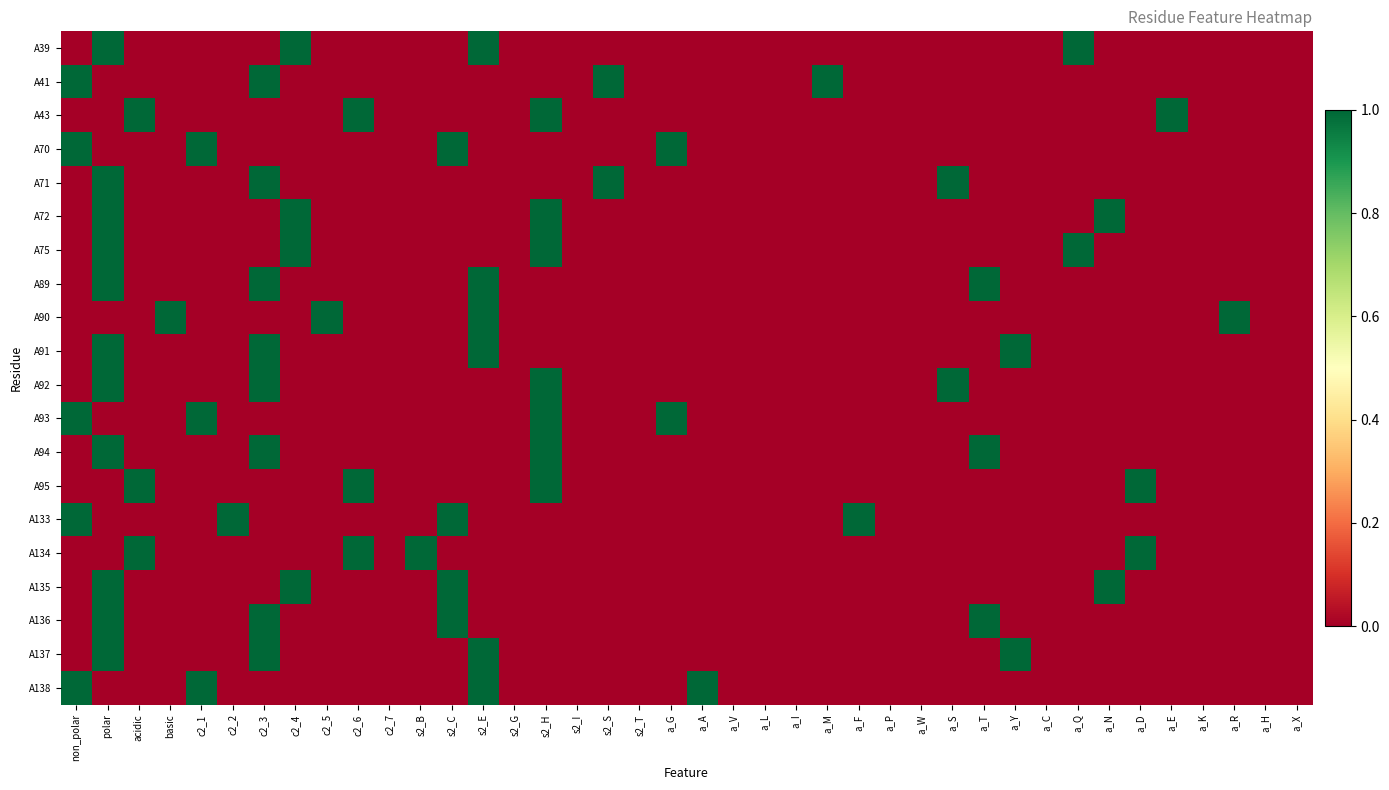

Reading left to right, extract all data points from this chart.

A39: non_polar=0	polar=1	acidic=0	basic=0	c2_1=0	c2_2=0	c2_3=0	c2_4=1	c2_5=0	c2_6=0	c2_7=0	s2_B=0	s2_C=0	s2_E=1	s2_G=0	s2_H=0	s2_I=0	s2_S=0	s2_T=0	a_G=0	a_A=0	a_V=0	a_L=0	a_I=0	a_M=0	a_F=0	a_P=0	a_W=0	a_S=0	a_T=0	a_Y=0	a_C=0	a_Q=1	a_N=0	a_D=0	a_E=0	a_K=0	a_R=0	a_H=0	a_X=0
A41: non_polar=1	polar=0	acidic=0	basic=0	c2_1=0	c2_2=0	c2_3=1	c2_4=0	c2_5=0	c2_6=0	c2_7=0	s2_B=0	s2_C=0	s2_E=0	s2_G=0	s2_H=0	s2_I=0	s2_S=1	s2_T=0	a_G=0	a_A=0	a_V=0	a_L=0	a_I=0	a_M=1	a_F=0	a_P=0	a_W=0	a_S=0	a_T=0	a_Y=0	a_C=0	a_Q=0	a_N=0	a_D=0	a_E=0	a_K=0	a_R=0	a_H=0	a_X=0
A43: non_polar=0	polar=0	acidic=1	basic=0	c2_1=0	c2_2=0	c2_3=0	c2_4=0	c2_5=0	c2_6=1	c2_7=0	s2_B=0	s2_C=0	s2_E=0	s2_G=0	s2_H=1	s2_I=0	s2_S=0	s2_T=0	a_G=0	a_A=0	a_V=0	a_L=0	a_I=0	a_M=0	a_F=0	a_P=0	a_W=0	a_S=0	a_T=0	a_Y=0	a_C=0	a_Q=0	a_N=0	a_D=0	a_E=1	a_K=0	a_R=0	a_H=0	a_X=0
A70: non_polar=1	polar=0	acidic=0	basic=0	c2_1=1	c2_2=0	c2_3=0	c2_4=0	c2_5=0	c2_6=0	c2_7=0	s2_B=0	s2_C=1	s2_E=0	s2_G=0	s2_H=0	s2_I=0	s2_S=0	s2_T=0	a_G=1	a_A=0	a_V=0	a_L=0	a_I=0	a_M=0	a_F=0	a_P=0	a_W=0	a_S=0	a_T=0	a_Y=0	a_C=0	a_Q=0	a_N=0	a_D=0	a_E=0	a_K=0	a_R=0	a_H=0	a_X=0
A71: non_polar=0	polar=1	acidic=0	basic=0	c2_1=0	c2_2=0	c2_3=1	c2_4=0	c2_5=0	c2_6=0	c2_7=0	s2_B=0	s2_C=0	s2_E=0	s2_G=0	s2_H=0	s2_I=0	s2_S=1	s2_T=0	a_G=0	a_A=0	a_V=0	a_L=0	a_I=0	a_M=0	a_F=0	a_P=0	a_W=0	a_S=1	a_T=0	a_Y=0	a_C=0	a_Q=0	a_N=0	a_D=0	a_E=0	a_K=0	a_R=0	a_H=0	a_X=0
A72: non_polar=0	polar=1	acidic=0	basic=0	c2_1=0	c2_2=0	c2_3=0	c2_4=1	c2_5=0	c2_6=0	c2_7=0	s2_B=0	s2_C=0	s2_E=0	s2_G=0	s2_H=1	s2_I=0	s2_S=0	s2_T=0	a_G=0	a_A=0	a_V=0	a_L=0	a_I=0	a_M=0	a_F=0	a_P=0	a_W=0	a_S=0	a_T=0	a_Y=0	a_C=0	a_Q=0	a_N=1	a_D=0	a_E=0	a_K=0	a_R=0	a_H=0	a_X=0
A75: non_polar=0	polar=1	acidic=0	basic=0	c2_1=0	c2_2=0	c2_3=0	c2_4=1	c2_5=0	c2_6=0	c2_7=0	s2_B=0	s2_C=0	s2_E=0	s2_G=0	s2_H=1	s2_I=0	s2_S=0	s2_T=0	a_G=0	a_A=0	a_V=0	a_L=0	a_I=0	a_M=0	a_F=0	a_P=0	a_W=0	a_S=0	a_T=0	a_Y=0	a_C=0	a_Q=1	a_N=0	a_D=0	a_E=0	a_K=0	a_R=0	a_H=0	a_X=0
A89: non_polar=0	polar=1	acidic=0	basic=0	c2_1=0	c2_2=0	c2_3=1	c2_4=0	c2_5=0	c2_6=0	c2_7=0	s2_B=0	s2_C=0	s2_E=1	s2_G=0	s2_H=0	s2_I=0	s2_S=0	s2_T=0	a_G=0	a_A=0	a_V=0	a_L=0	a_I=0	a_M=0	a_F=0	a_P=0	a_W=0	a_S=0	a_T=1	a_Y=0	a_C=0	a_Q=0	a_N=0	a_D=0	a_E=0	a_K=0	a_R=0	a_H=0	a_X=0
A90: non_polar=0	polar=0	acidic=0	basic=1	c2_1=0	c2_2=0	c2_3=0	c2_4=0	c2_5=1	c2_6=0	c2_7=0	s2_B=0	s2_C=0	s2_E=1	s2_G=0	s2_H=0	s2_I=0	s2_S=0	s2_T=0	a_G=0	a_A=0	a_V=0	a_L=0	a_I=0	a_M=0	a_F=0	a_P=0	a_W=0	a_S=0	a_T=0	a_Y=0	a_C=0	a_Q=0	a_N=0	a_D=0	a_E=0	a_K=0	a_R=1	a_H=0	a_X=0
A91: non_polar=0	polar=1	acidic=0	basic=0	c2_1=0	c2_2=0	c2_3=1	c2_4=0	c2_5=0	c2_6=0	c2_7=0	s2_B=0	s2_C=0	s2_E=1	s2_G=0	s2_H=0	s2_I=0	s2_S=0	s2_T=0	a_G=0	a_A=0	a_V=0	a_L=0	a_I=0	a_M=0	a_F=0	a_P=0	a_W=0	a_S=0	a_T=0	a_Y=1	a_C=0	a_Q=0	a_N=0	a_D=0	a_E=0	a_K=0	a_R=0	a_H=0	a_X=0
A92: non_polar=0	polar=1	acidic=0	basic=0	c2_1=0	c2_2=0	c2_3=1	c2_4=0	c2_5=0	c2_6=0	c2_7=0	s2_B=0	s2_C=0	s2_E=0	s2_G=0	s2_H=1	s2_I=0	s2_S=0	s2_T=0	a_G=0	a_A=0	a_V=0	a_L=0	a_I=0	a_M=0	a_F=0	a_P=0	a_W=0	a_S=1	a_T=0	a_Y=0	a_C=0	a_Q=0	a_N=0	a_D=0	a_E=0	a_K=0	a_R=0	a_H=0	a_X=0
A93: non_polar=1	polar=0	acidic=0	basic=0	c2_1=1	c2_2=0	c2_3=0	c2_4=0	c2_5=0	c2_6=0	c2_7=0	s2_B=0	s2_C=0	s2_E=0	s2_G=0	s2_H=1	s2_I=0	s2_S=0	s2_T=0	a_G=1	a_A=0	a_V=0	a_L=0	a_I=0	a_M=0	a_F=0	a_P=0	a_W=0	a_S=0	a_T=0	a_Y=0	a_C=0	a_Q=0	a_N=0	a_D=0	a_E=0	a_K=0	a_R=0	a_H=0	a_X=0
A94: non_polar=0	polar=1	acidic=0	basic=0	c2_1=0	c2_2=0	c2_3=1	c2_4=0	c2_5=0	c2_6=0	c2_7=0	s2_B=0	s2_C=0	s2_E=0	s2_G=0	s2_H=1	s2_I=0	s2_S=0	s2_T=0	a_G=0	a_A=0	a_V=0	a_L=0	a_I=0	a_M=0	a_F=0	a_P=0	a_W=0	a_S=0	a_T=1	a_Y=0	a_C=0	a_Q=0	a_N=0	a_D=0	a_E=0	a_K=0	a_R=0	a_H=0	a_X=0
A95: non_polar=0	polar=0	acidic=1	basic=0	c2_1=0	c2_2=0	c2_3=0	c2_4=0	c2_5=0	c2_6=1	c2_7=0	s2_B=0	s2_C=0	s2_E=0	s2_G=0	s2_H=1	s2_I=0	s2_S=0	s2_T=0	a_G=0	a_A=0	a_V=0	a_L=0	a_I=0	a_M=0	a_F=0	a_P=0	a_W=0	a_S=0	a_T=0	a_Y=0	a_C=0	a_Q=0	a_N=0	a_D=1	a_E=0	a_K=0	a_R=0	a_H=0	a_X=0
A133: non_polar=1	polar=0	acidic=0	basic=0	c2_1=0	c2_2=1	c2_3=0	c2_4=0	c2_5=0	c2_6=0	c2_7=0	s2_B=0	s2_C=1	s2_E=0	s2_G=0	s2_H=0	s2_I=0	s2_S=0	s2_T=0	a_G=0	a_A=0	a_V=0	a_L=0	a_I=0	a_M=0	a_F=1	a_P=0	a_W=0	a_S=0	a_T=0	a_Y=0	a_C=0	a_Q=0	a_N=0	a_D=0	a_E=0	a_K=0	a_R=0	a_H=0	a_X=0
A134: non_polar=0	polar=0	acidic=1	basic=0	c2_1=0	c2_2=0	c2_3=0	c2_4=0	c2_5=0	c2_6=1	c2_7=0	s2_B=1	s2_C=0	s2_E=0	s2_G=0	s2_H=0	s2_I=0	s2_S=0	s2_T=0	a_G=0	a_A=0	a_V=0	a_L=0	a_I=0	a_M=0	a_F=0	a_P=0	a_W=0	a_S=0	a_T=0	a_Y=0	a_C=0	a_Q=0	a_N=0	a_D=1	a_E=0	a_K=0	a_R=0	a_H=0	a_X=0
A135: non_polar=0	polar=1	acidic=0	basic=0	c2_1=0	c2_2=0	c2_3=0	c2_4=1	c2_5=0	c2_6=0	c2_7=0	s2_B=0	s2_C=1	s2_E=0	s2_G=0	s2_H=0	s2_I=0	s2_S=0	s2_T=0	a_G=0	a_A=0	a_V=0	a_L=0	a_I=0	a_M=0	a_F=0	a_P=0	a_W=0	a_S=0	a_T=0	a_Y=0	a_C=0	a_Q=0	a_N=1	a_D=0	a_E=0	a_K=0	a_R=0	a_H=0	a_X=0
A136: non_polar=0	polar=1	acidic=0	basic=0	c2_1=0	c2_2=0	c2_3=1	c2_4=0	c2_5=0	c2_6=0	c2_7=0	s2_B=0	s2_C=1	s2_E=0	s2_G=0	s2_H=0	s2_I=0	s2_S=0	s2_T=0	a_G=0	a_A=0	a_V=0	a_L=0	a_I=0	a_M=0	a_F=0	a_P=0	a_W=0	a_S=0	a_T=1	a_Y=0	a_C=0	a_Q=0	a_N=0	a_D=0	a_E=0	a_K=0	a_R=0	a_H=0	a_X=0
A137: non_polar=0	polar=1	acidic=0	basic=0	c2_1=0	c2_2=0	c2_3=1	c2_4=0	c2_5=0	c2_6=0	c2_7=0	s2_B=0	s2_C=0	s2_E=1	s2_G=0	s2_H=0	s2_I=0	s2_S=0	s2_T=0	a_G=0	a_A=0	a_V=0	a_L=0	a_I=0	a_M=0	a_F=0	a_P=0	a_W=0	a_S=0	a_T=0	a_Y=1	a_C=0	a_Q=0	a_N=0	a_D=0	a_E=0	a_K=0	a_R=0	a_H=0	a_X=0
A138: non_polar=1	polar=0	acidic=0	basic=0	c2_1=1	c2_2=0	c2_3=0	c2_4=0	c2_5=0	c2_6=0	c2_7=0	s2_B=0	s2_C=0	s2_E=1	s2_G=0	s2_H=0	s2_I=0	s2_S=0	s2_T=0	a_G=0	a_A=1	a_V=0	a_L=0	a_I=0	a_M=0	a_F=0	a_P=0	a_W=0	a_S=0	a_T=0	a_Y=0	a_C=0	a_Q=0	a_N=0	a_D=0	a_E=0	a_K=0	a_R=0	a_H=0	a_X=0